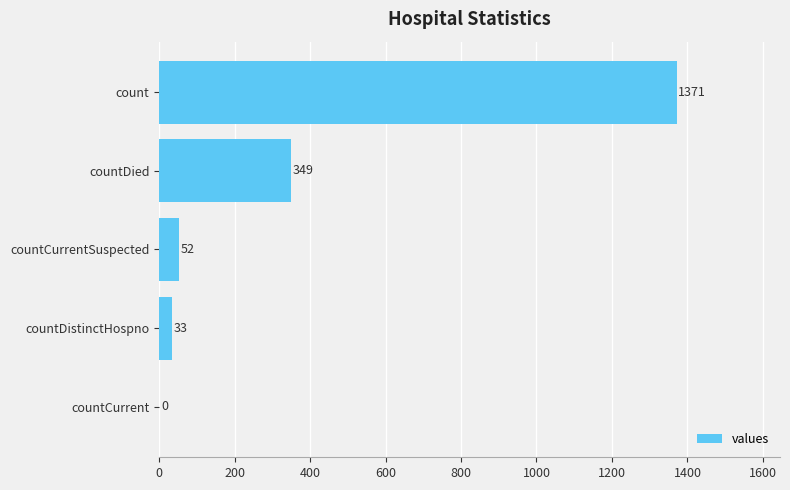

Reading top to bottom, extract all data points from this chart.

count=1371	countDied=349	countCurrentSuspected=52	countDistinctHospno=33	countCurrent=0